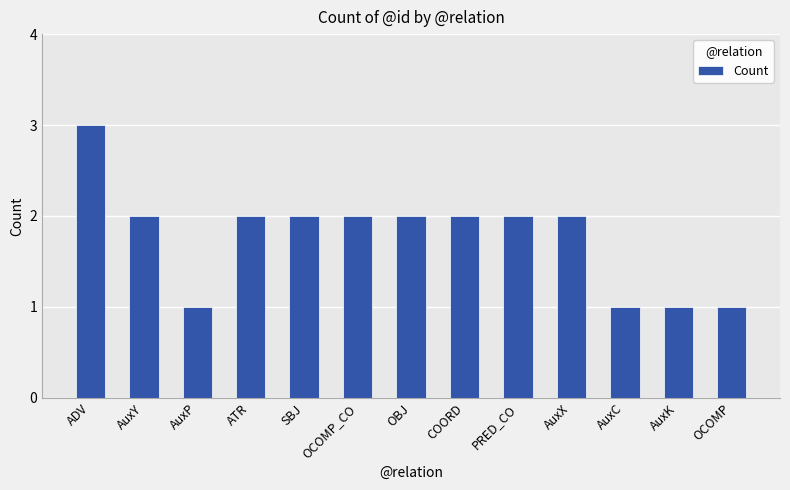

What is the label of the 3rd bar from the right?

AuxC